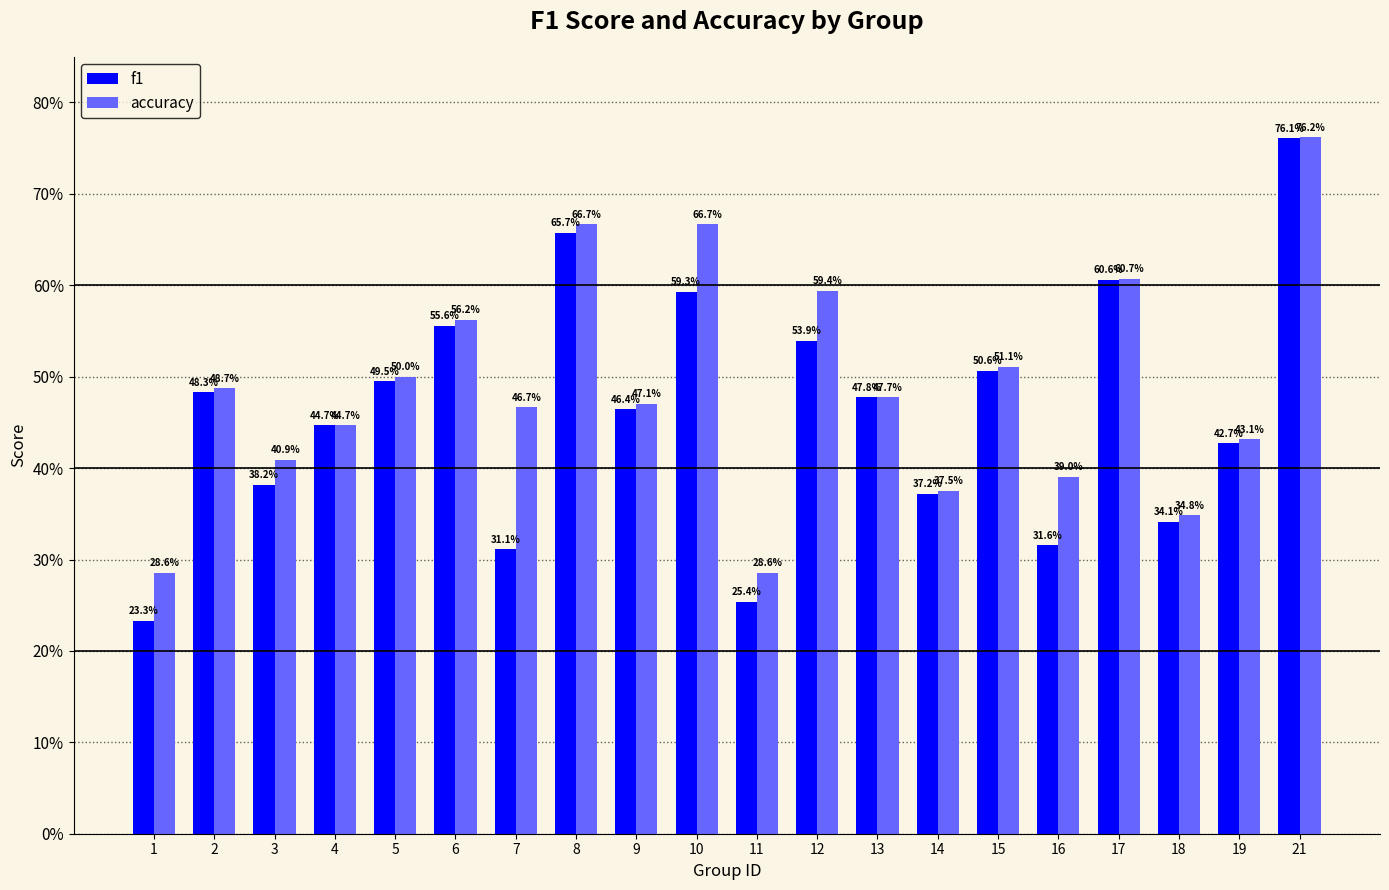

Reading left to right, transcribe all the data shown in this chart.

f1: 0.2	0.5	0.4	0.4	0.5	0.6	0.3	0.7	0.5	0.6	0.3	0.5	0.5	0.4	0.5	0.3	0.6	0.3	0.4	0.8
accuracy: 0.3	0.5	0.4	0.4	0.5	0.6	0.5	0.7	0.5	0.7	0.3	0.6	0.5	0.4	0.5	0.4	0.6	0.3	0.4	0.8